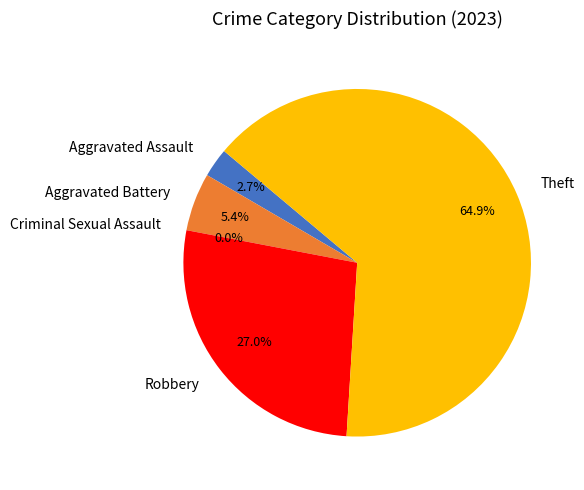

Do Theft and Criminal Sexual Assault together represent more than half of the pie?

Yes